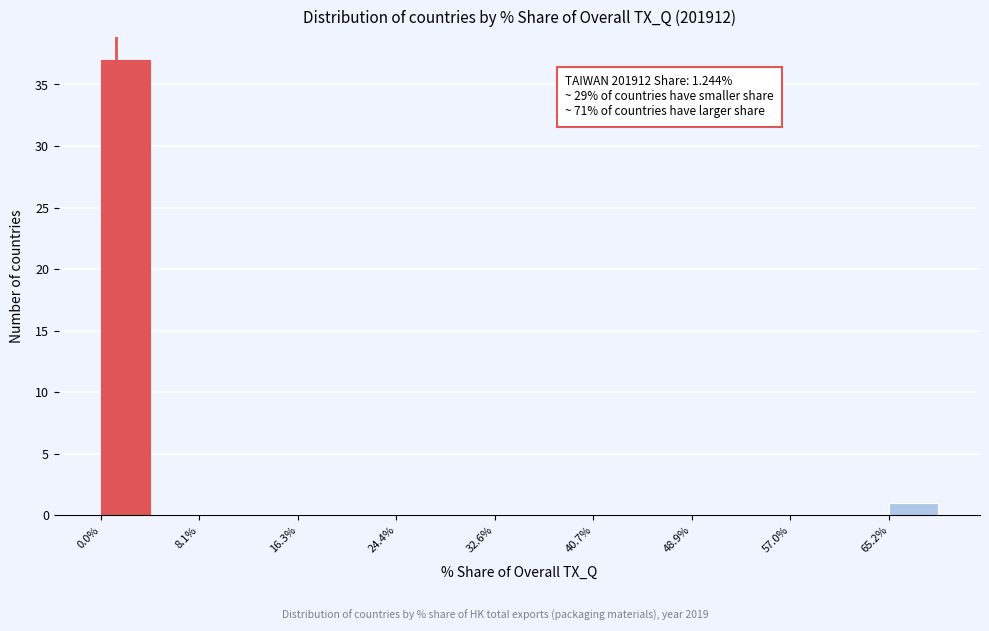

Over which range of the x-axis is the bar tallest?

0 to 4